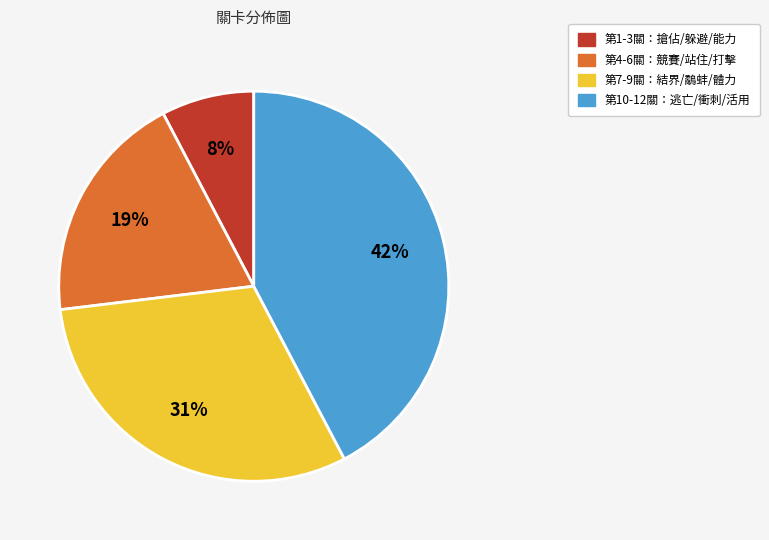

Is there any slice that represents more than half of the pie?

No